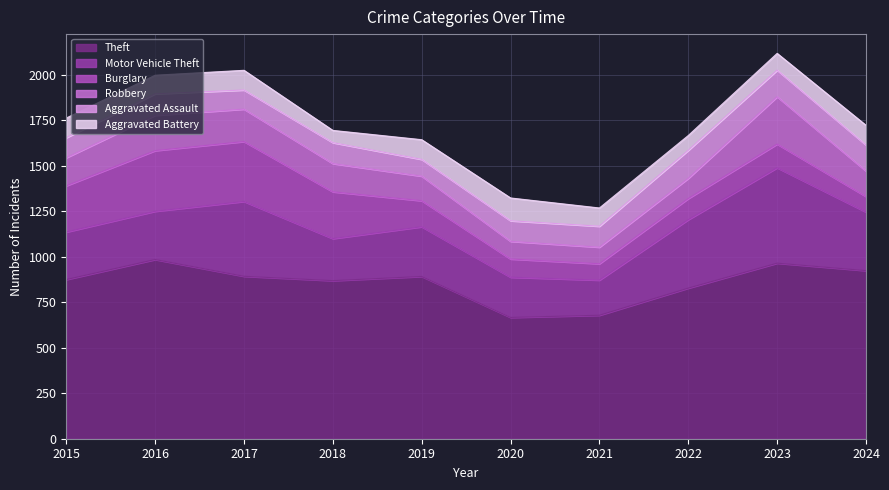

What is the approximate value of Theft at 2021, to the nearest 10?

680